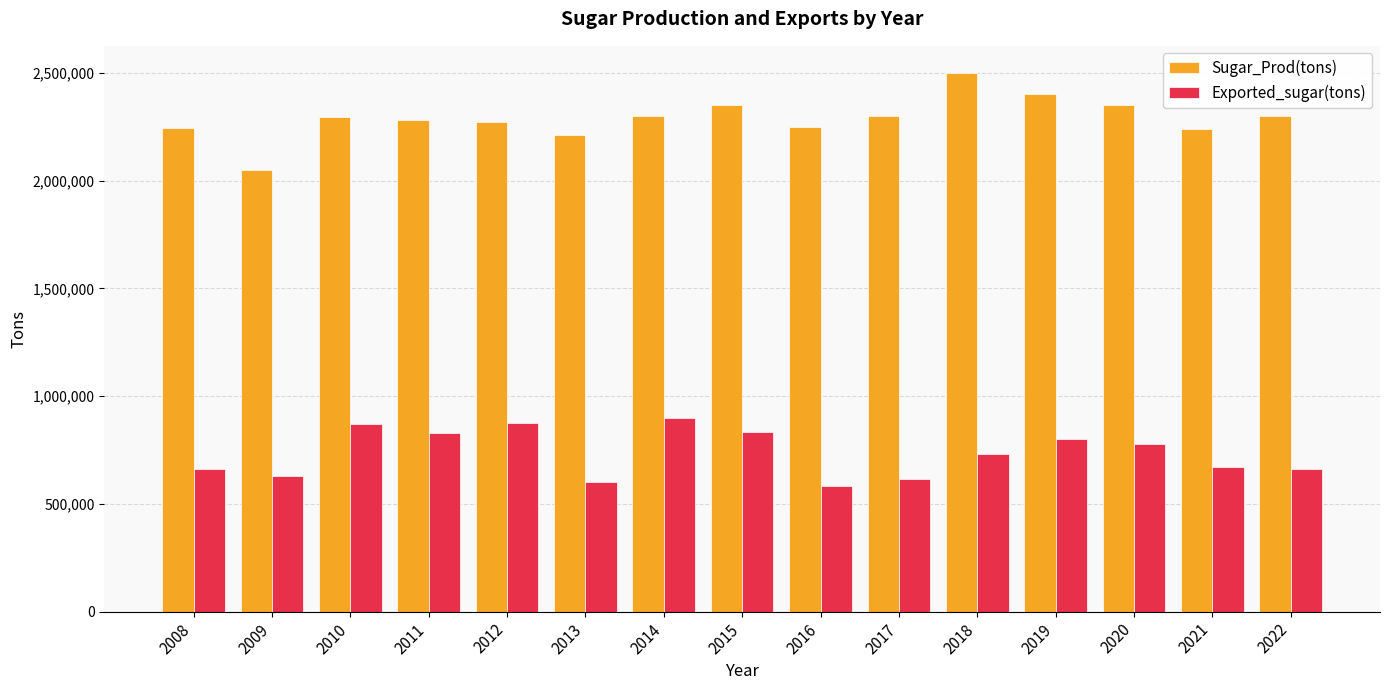

At 2021, list the series in order from largest to smallest.

Sugar_Prod(tons), Exported_sugar(tons)